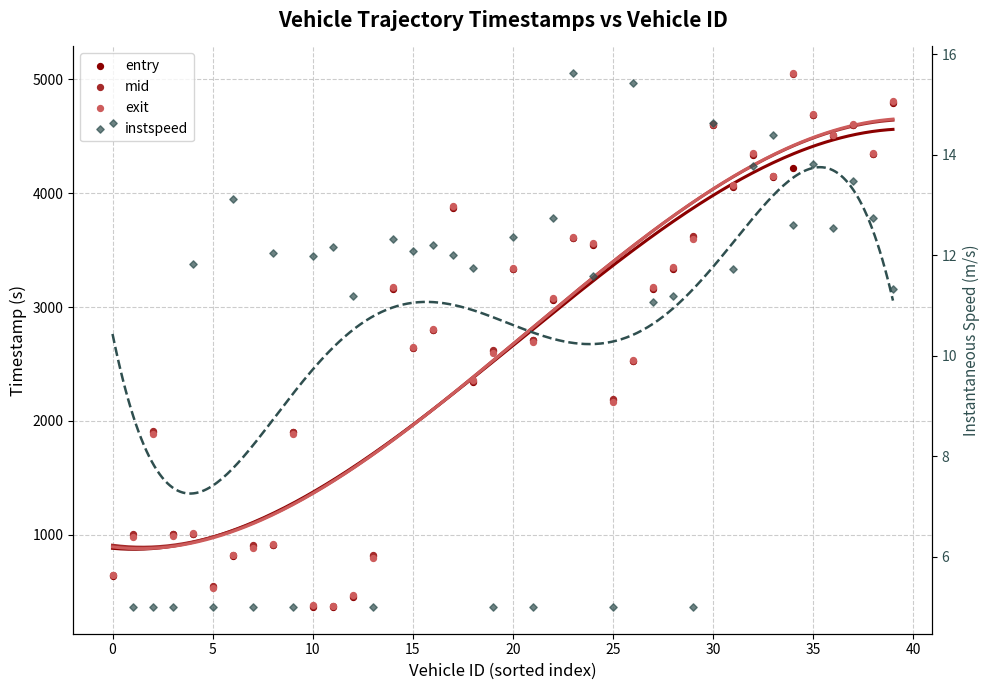

Which series has the widest spread of Y values?

mid